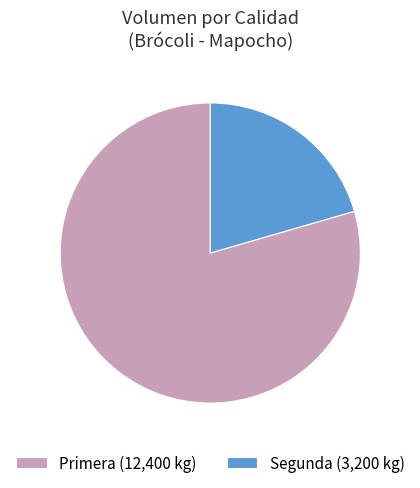

True or false: Primera accounts for 91% of the total.

False